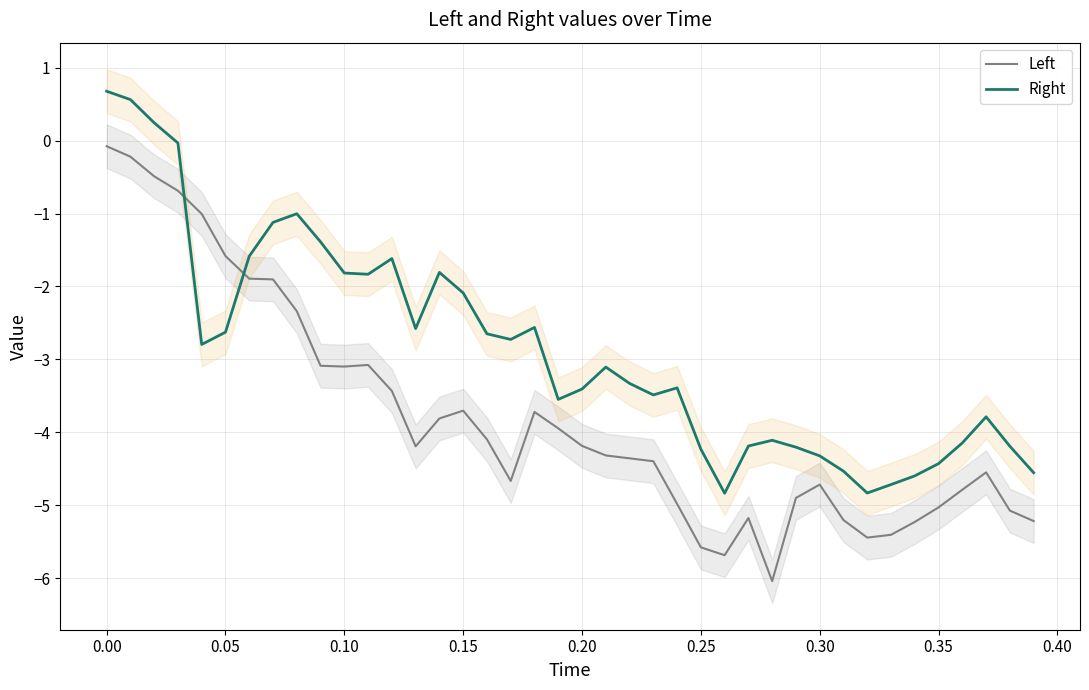

True or false: Right has a value of -0.5 at 0.25.

False